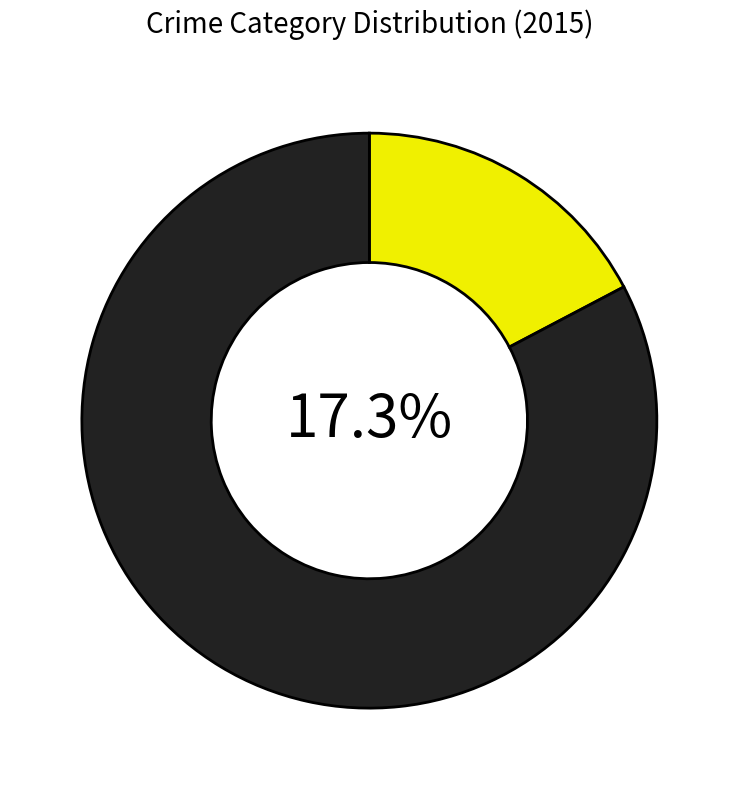

Is the sum of Aggravated Assault and Robbery greater than half?

Yes